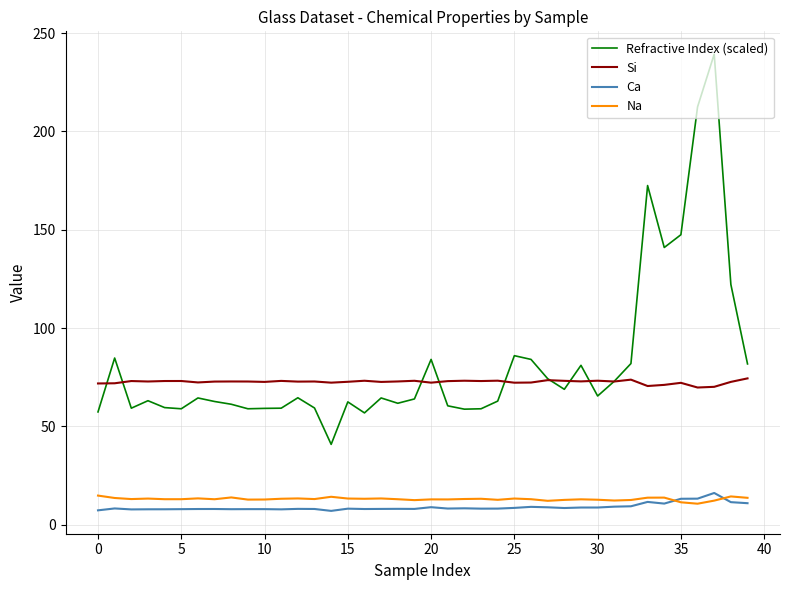

True or false: Refractive Index (scaled) and Ca intersect in this chart.

False